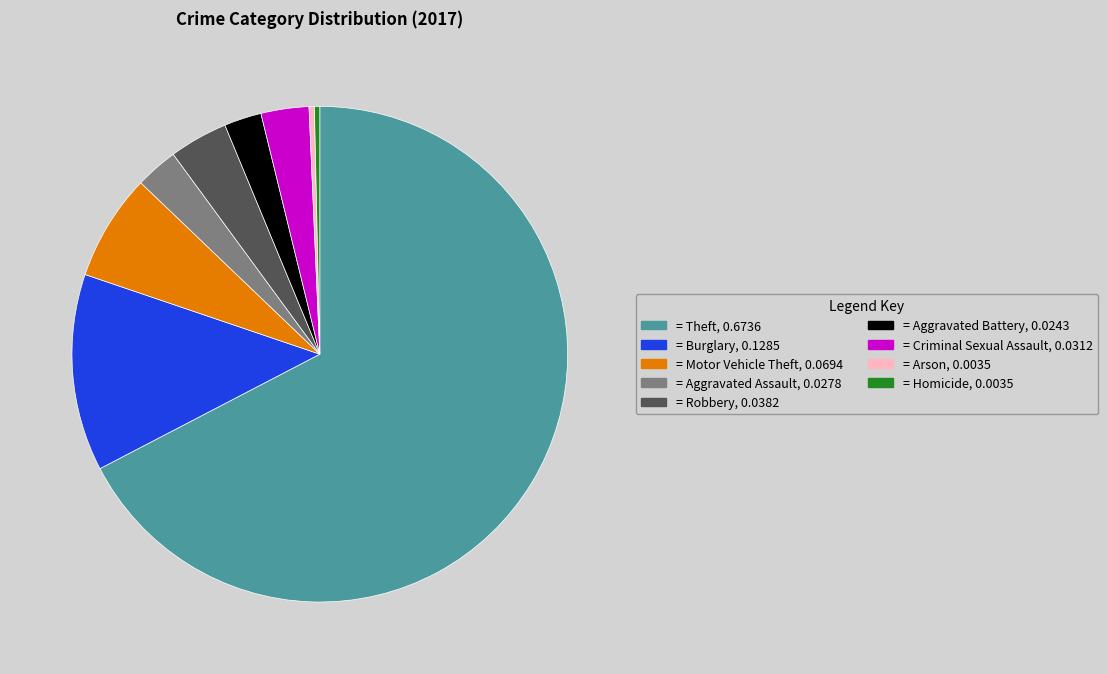

Is there a majority slice in this chart?

Yes